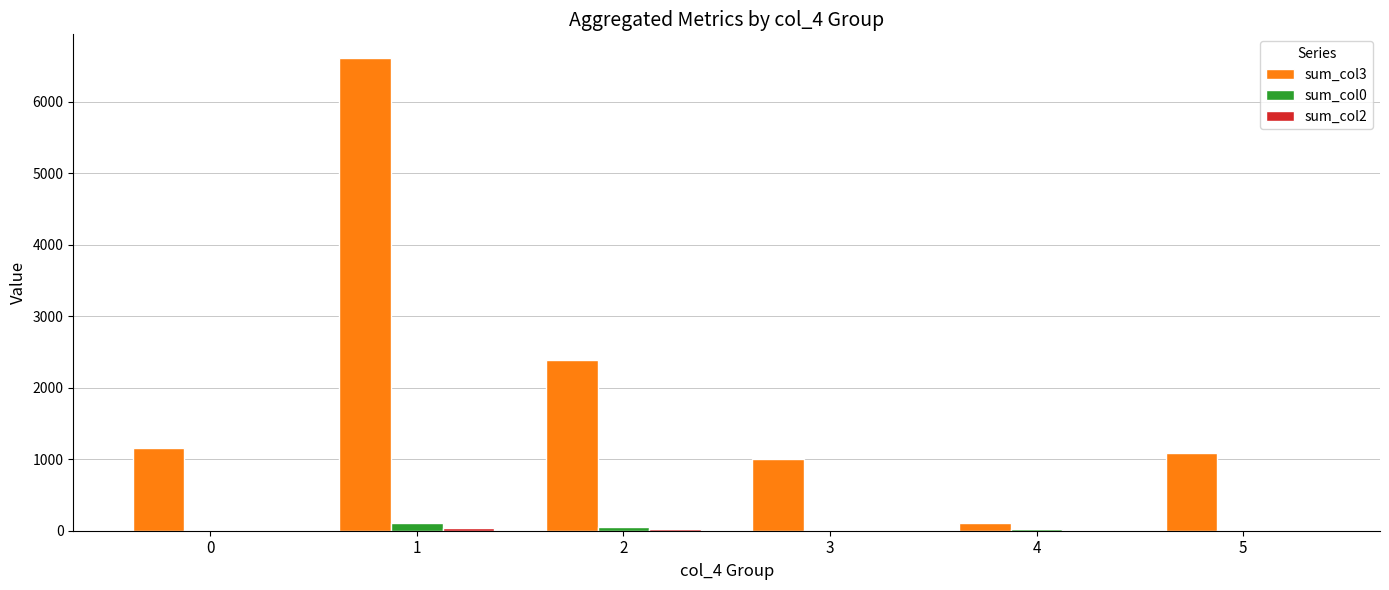

At which category is the sum across all series the highest?

1